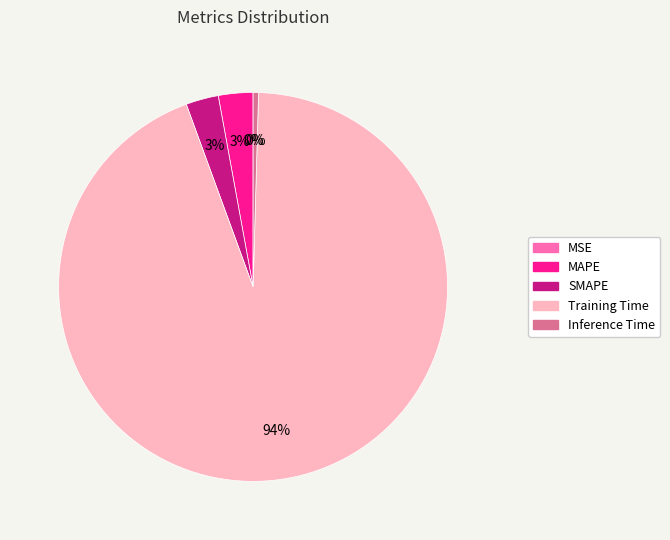

Is the sum of MAPE and Training Time greater than half?

Yes